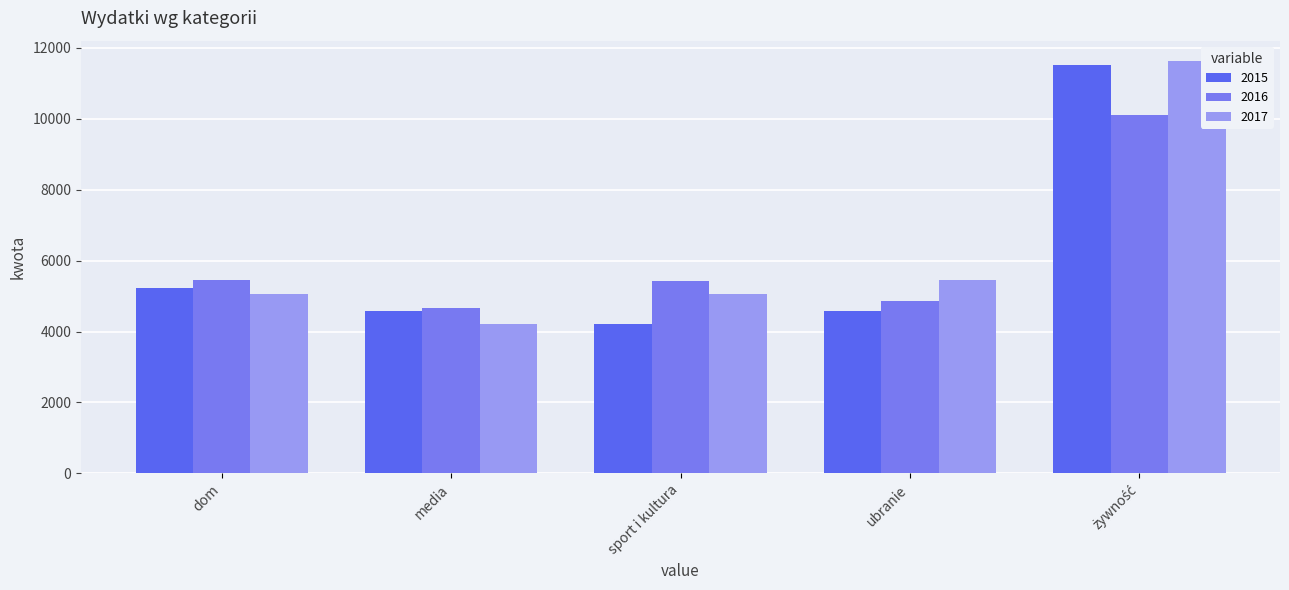

Which series changed the most between dom and sport i kultura?

2015